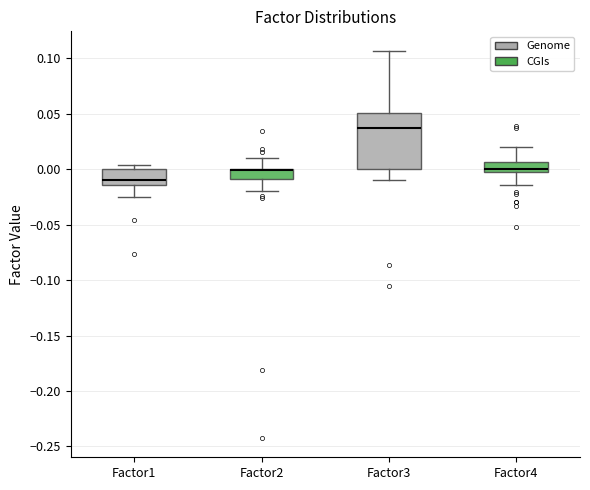

Reading left to right, transcribe this box plot: for each box, give where its median line is, the range the box spans, and where its two whiskers end, as read against the y-axis. The values are not printed on the chart, so give them approximately, as read against the axis.

Factor1: median -0.010, box -0.015 to 0.000, whiskers -0.025 to 0.005
Factor2: median 0.000 (drawn on the box's upper edge), box -0.010 to 0.000, whiskers -0.020 to 0.010
Factor3: median 0.035, box 0.000 to 0.050, whiskers -0.010 to 0.105
Factor4: median 0.000, box -0.005 to 0.005, whiskers -0.015 to 0.020